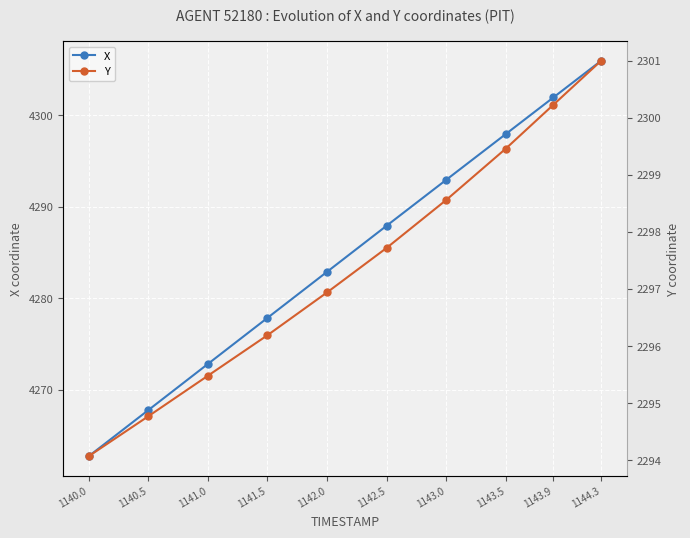

Is it true that X equals 4267.8 at 1140.5?

True